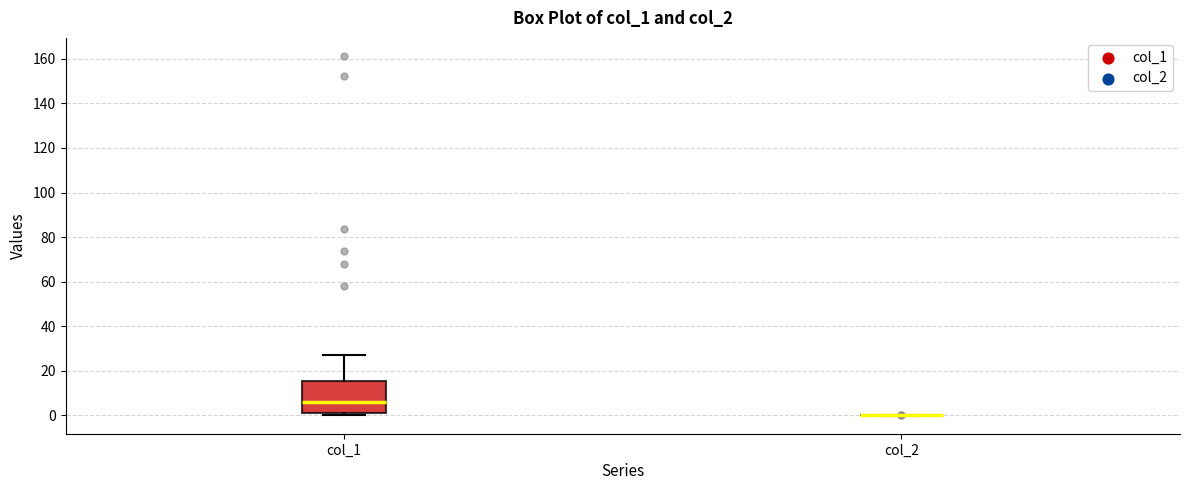

Reading left to right, read every box against the y-axis: the position of its median line, the range the box covers, and the ends of its whiskers. The values are not printed on the chart, so give them approximately, as read against the axis.

col_1: median 6, box 2 to 16, whiskers 0 to 26
col_2: box collapsed to a line at 0, whiskers 0 to 0